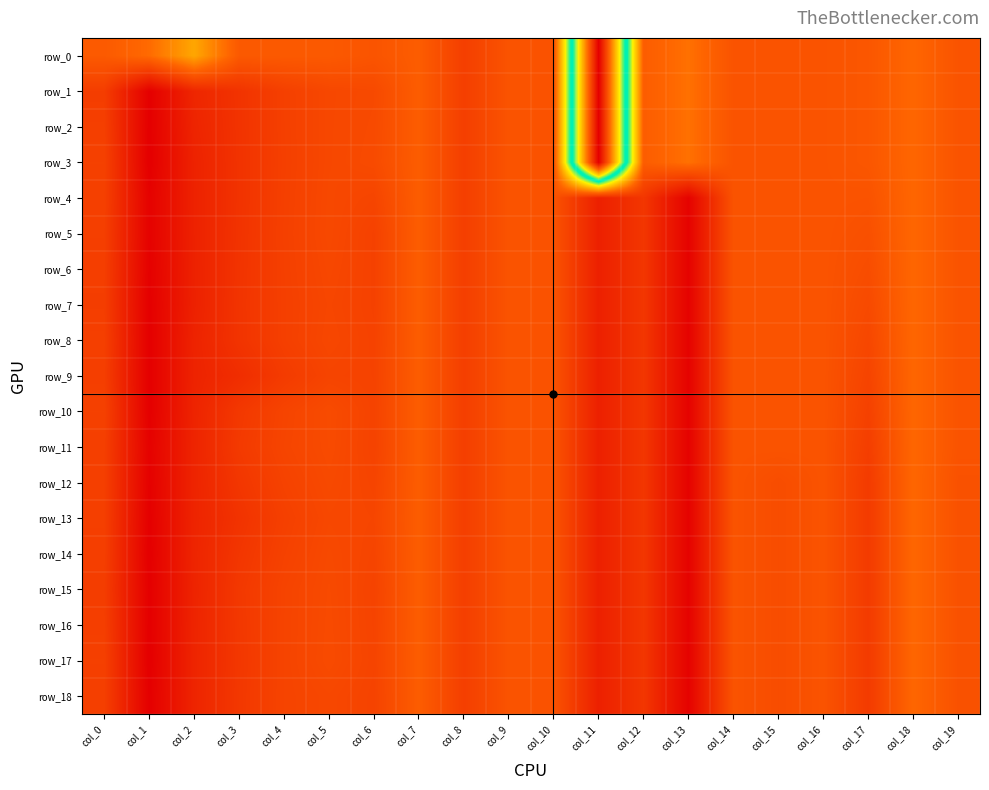

Between col_5 and col_14, which is larger?

col_14